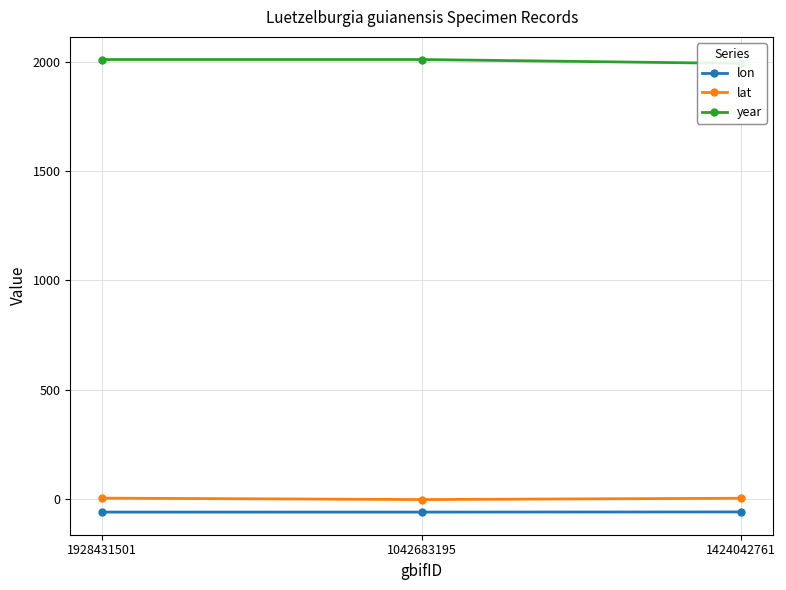

Rank the categories by lon value from lowest to highest.

1928431501, 1042683195, 1424042761